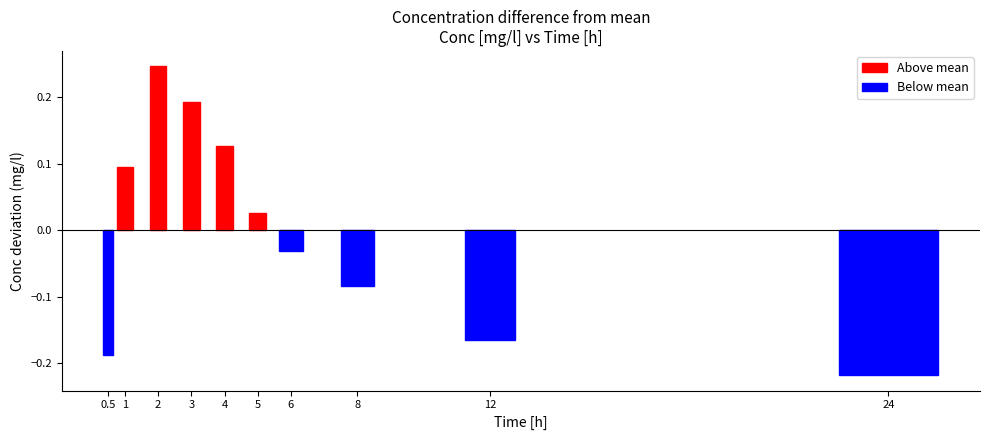

How many bars are there in total?

10